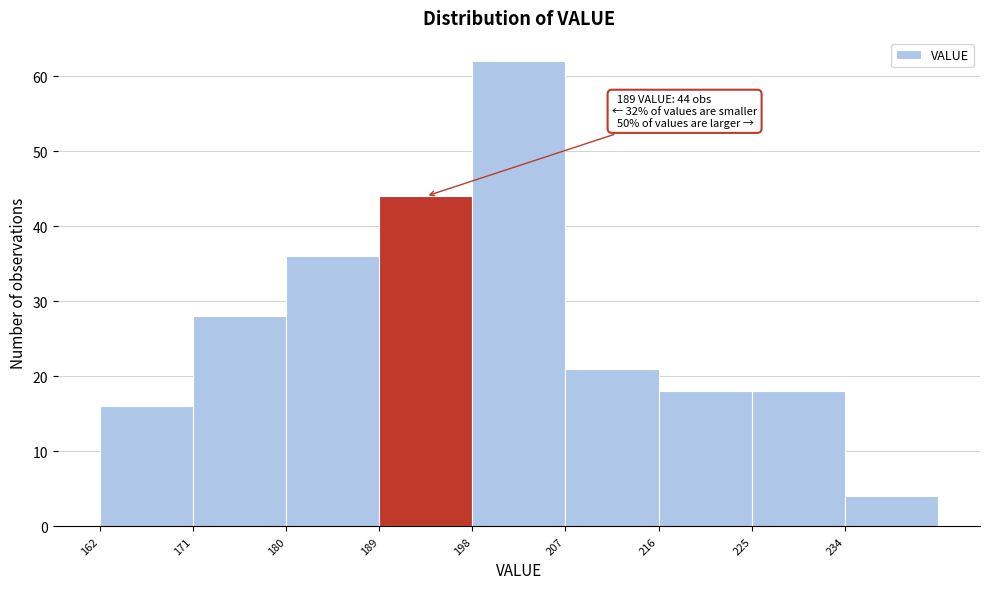

Over which range of the x-axis is the bar tallest?

198 to 207